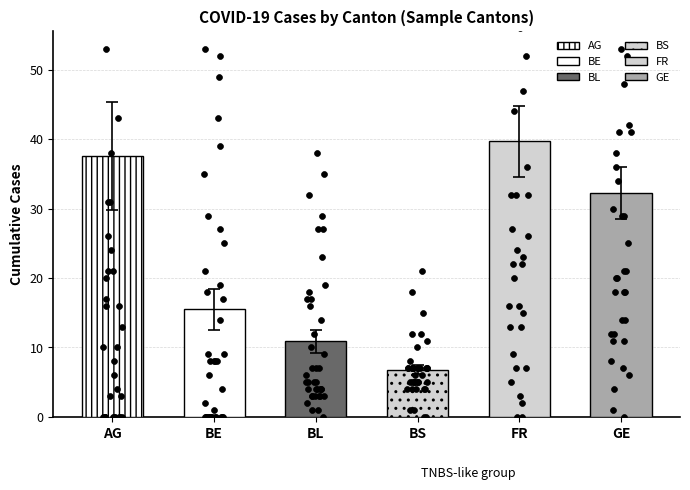

Is the value of BE at 35 greater than the value of FR at 33?

No